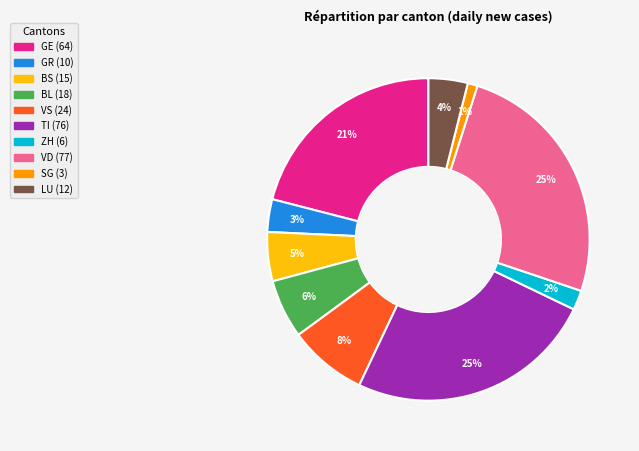

To the nearest percent, what is the average slice percentage?

10%